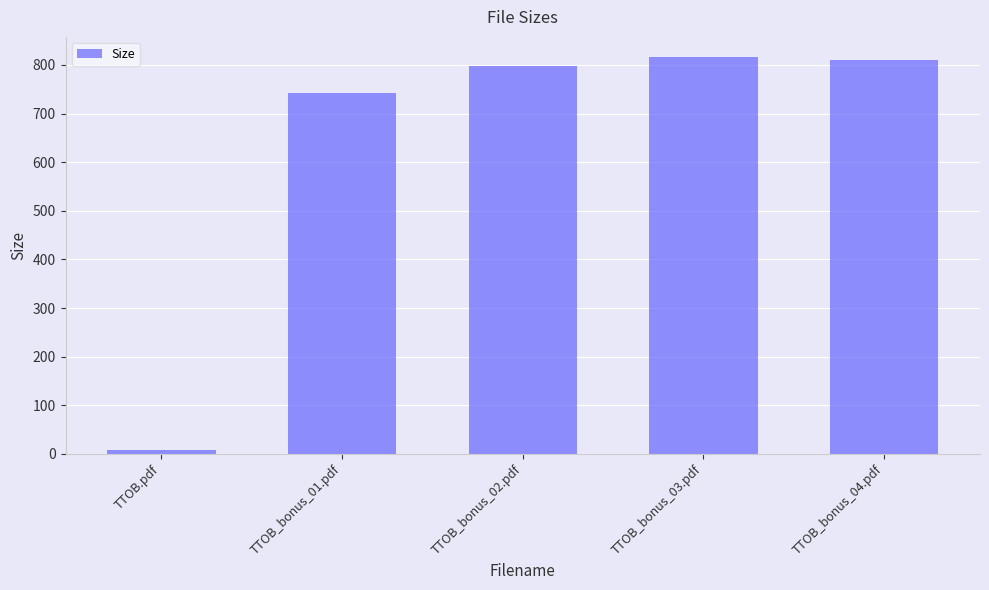

Which label corresponds to the smallest value in the chart?

TTOB.pdf